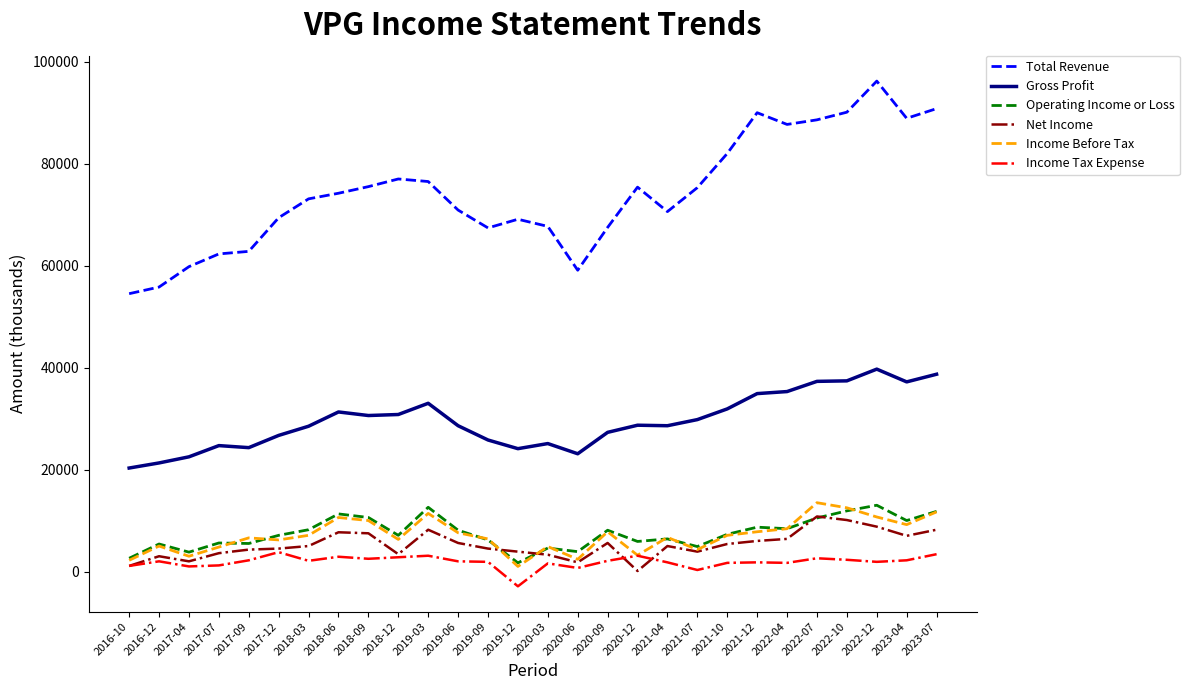

What is the sum of all Total Revenue values?

2078200